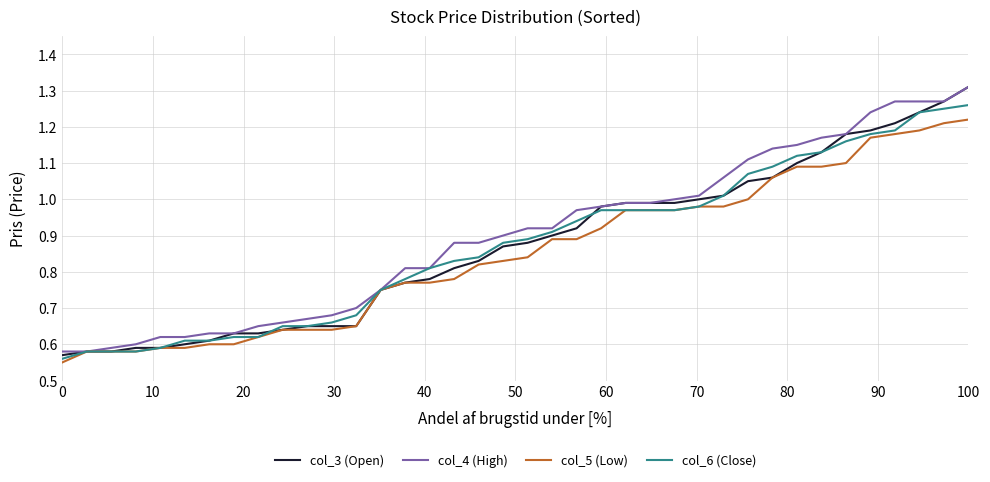

Which series has the largest range (max minus min)?

col_3 (Open)